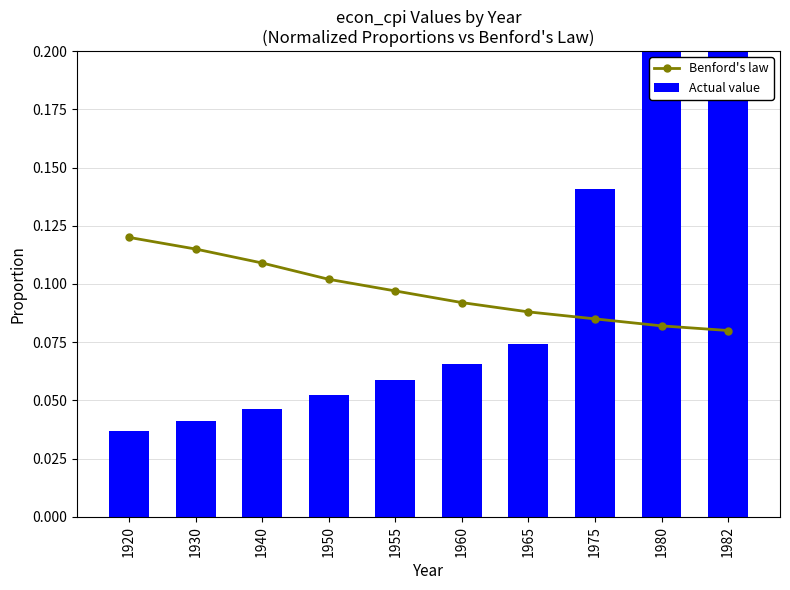

At which label is Actual value closest to 0?

1920